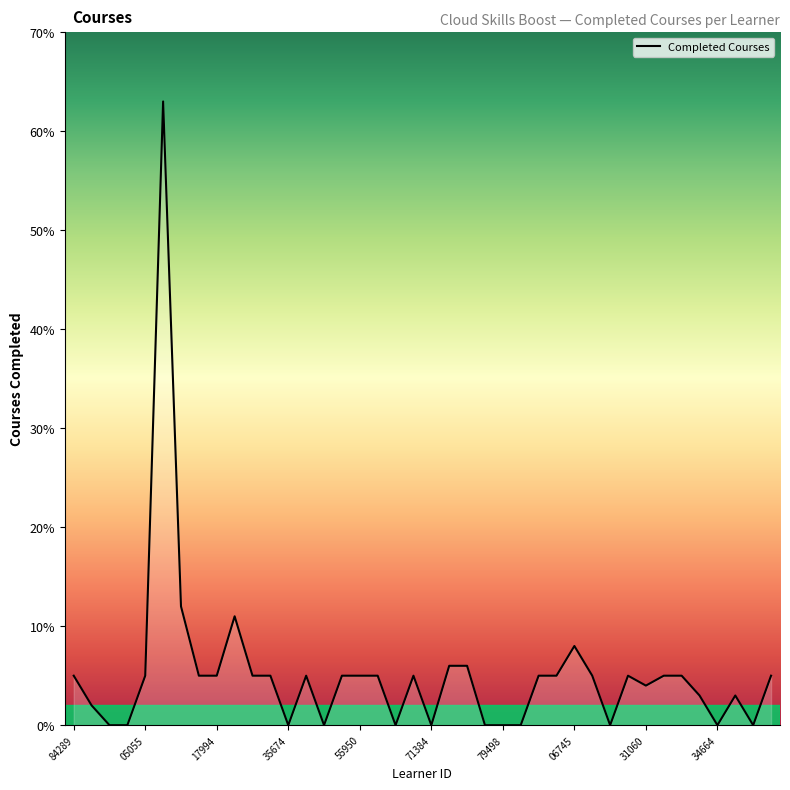

What is the difference between the maximum and minimum values?

63